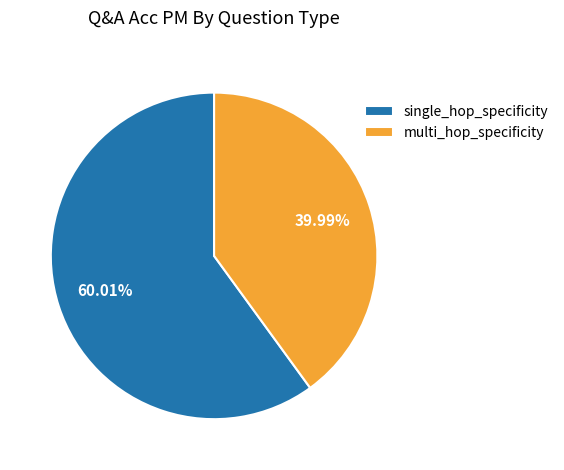

To the nearest percent, what is the difference between the single_hop_specificity and multi_hop_specificity slice percentages?

20%